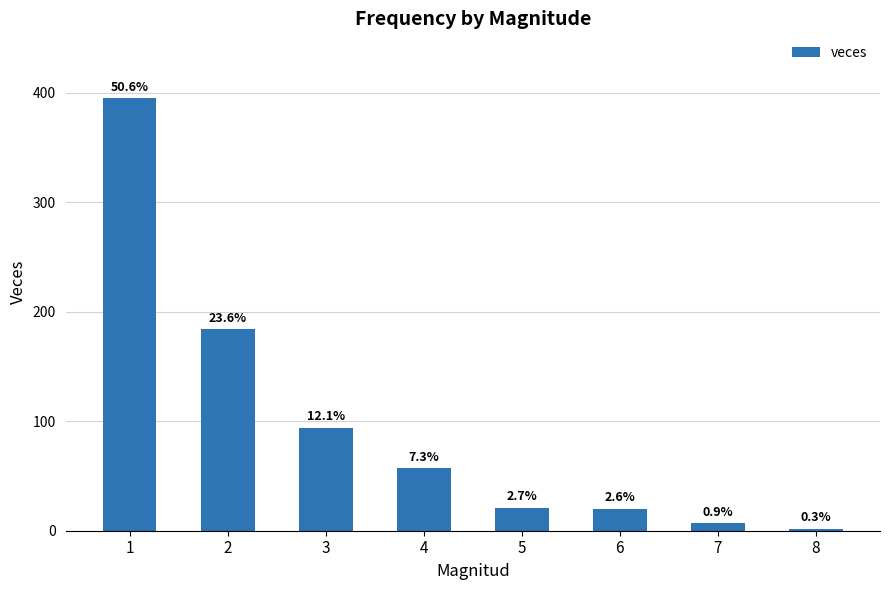

Reading right to left, what are all the values shown in this chart?

8=2	7=7	6=20	5=21	4=57	3=94	2=184	1=395